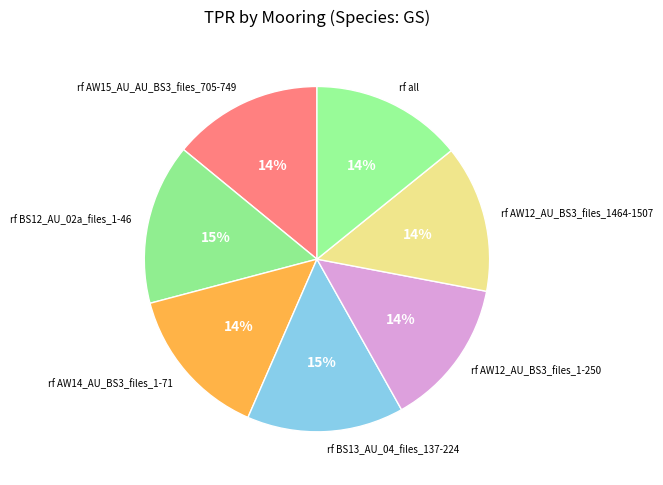

Do rf all and rf AW12_AU_BS3_files_1-250 together represent more than half of the pie?

No